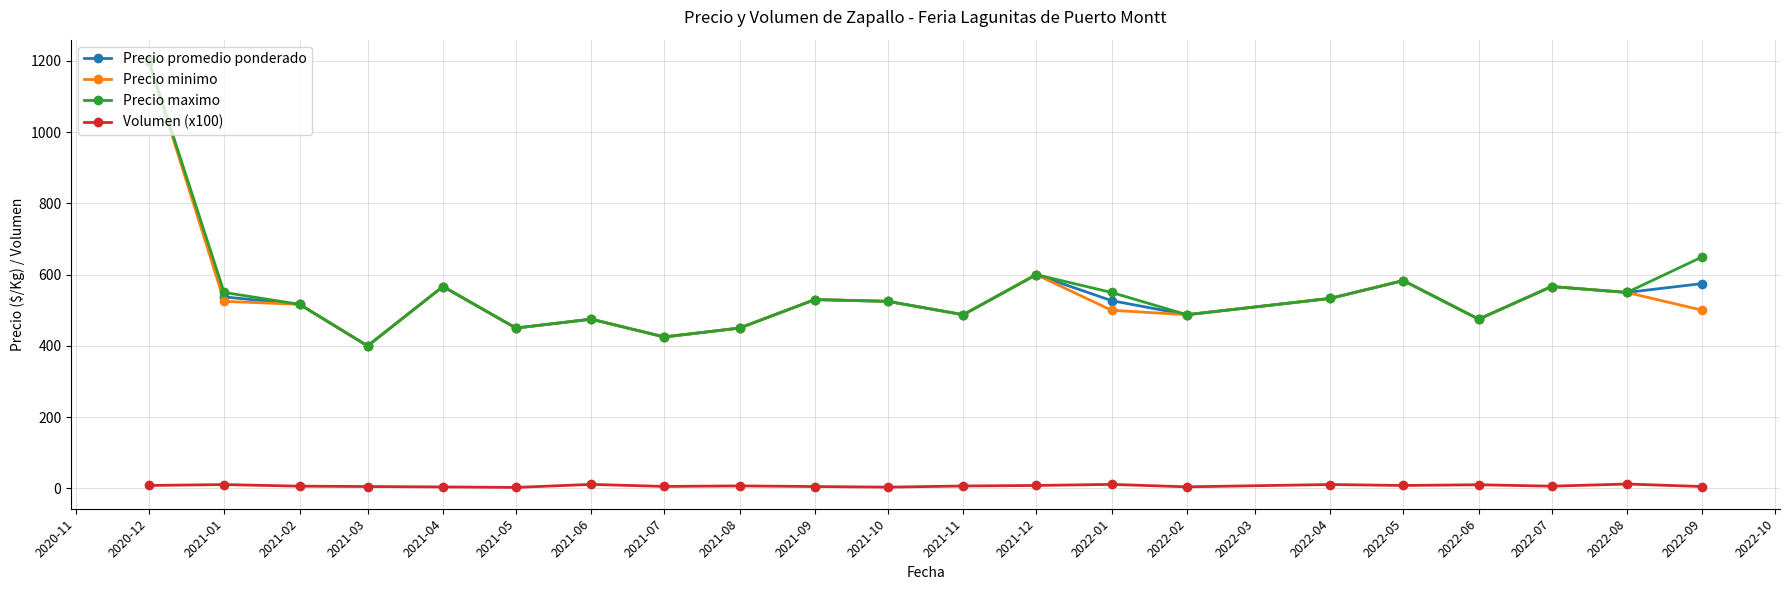

What is the maximum value for Precio minimo?

1200.0